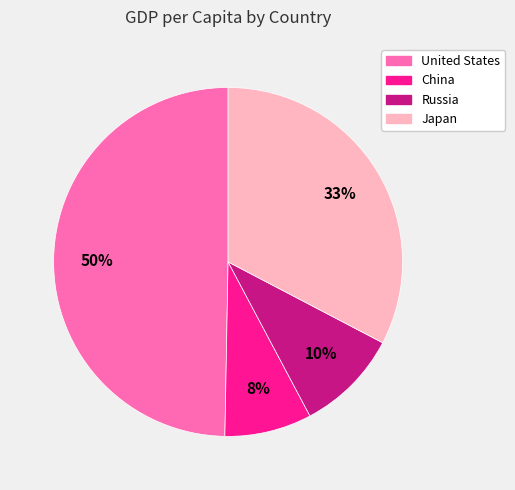

To the nearest percent, what is the difference between the Japan and Russia slice percentages?

23%